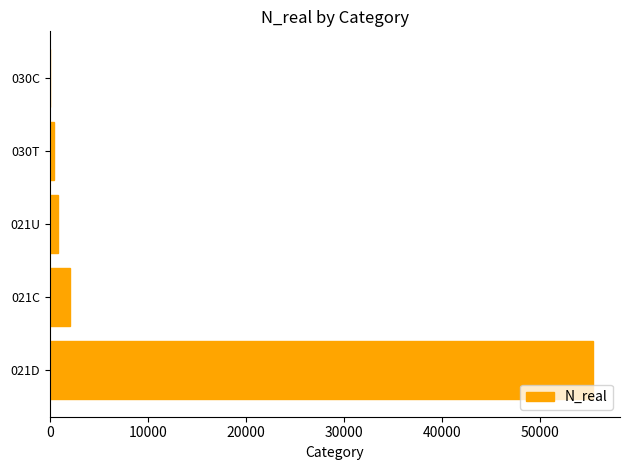

Between 021C and 030C, which is larger?

021C